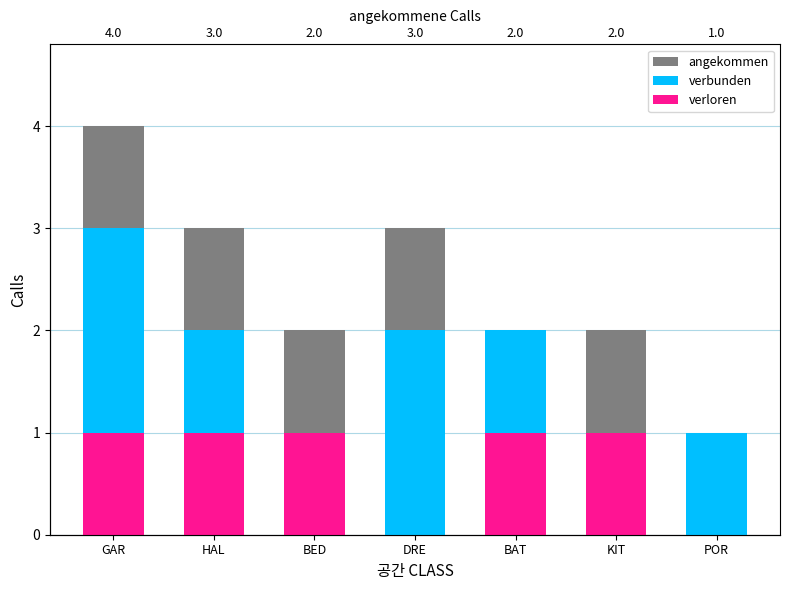

List the series in order of their peak value, highest first.

angekommen, verbunden, verloren